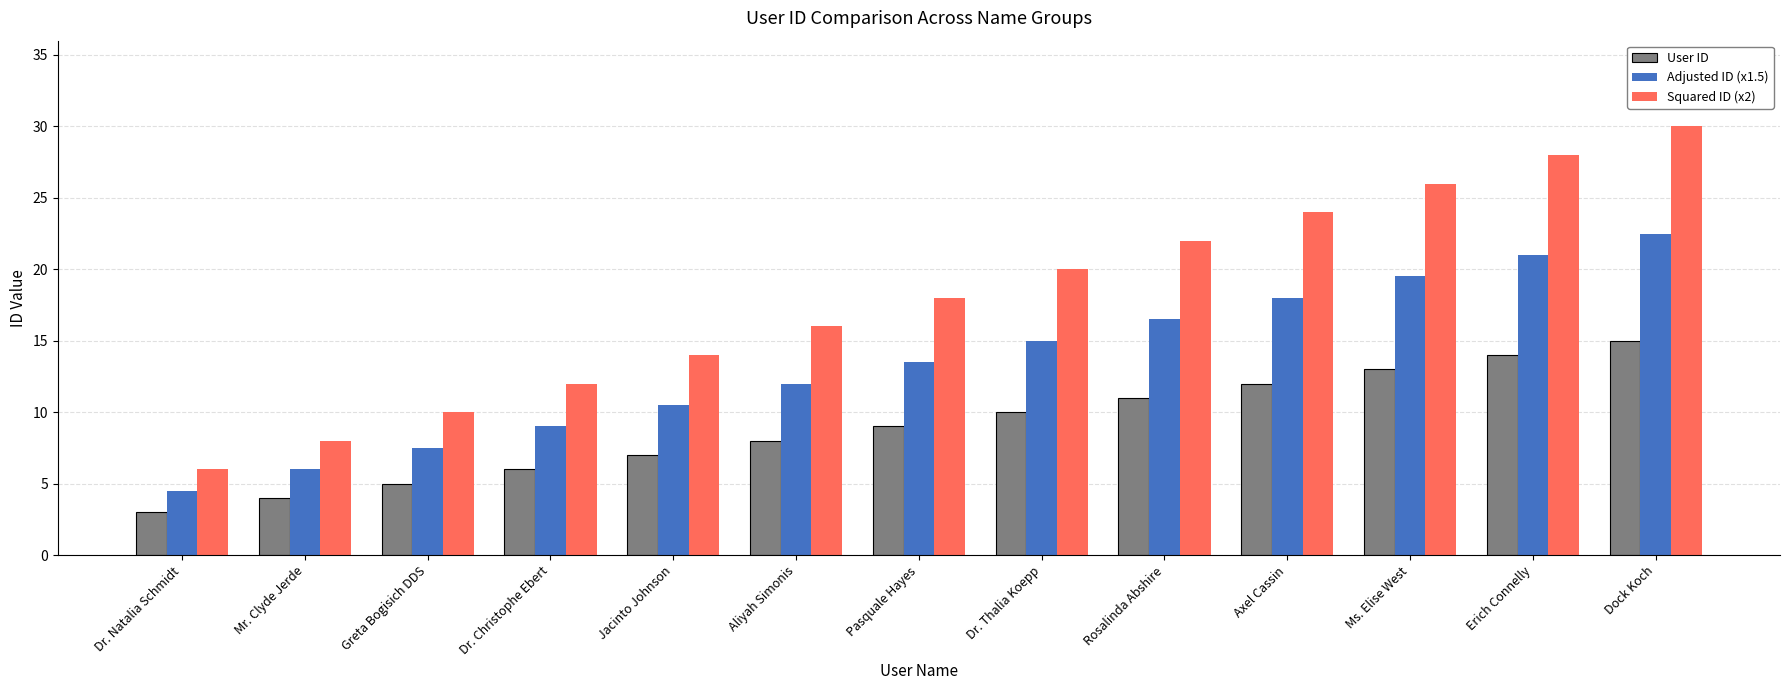

Which series has the largest range (max minus min)?

Squared ID (x2)